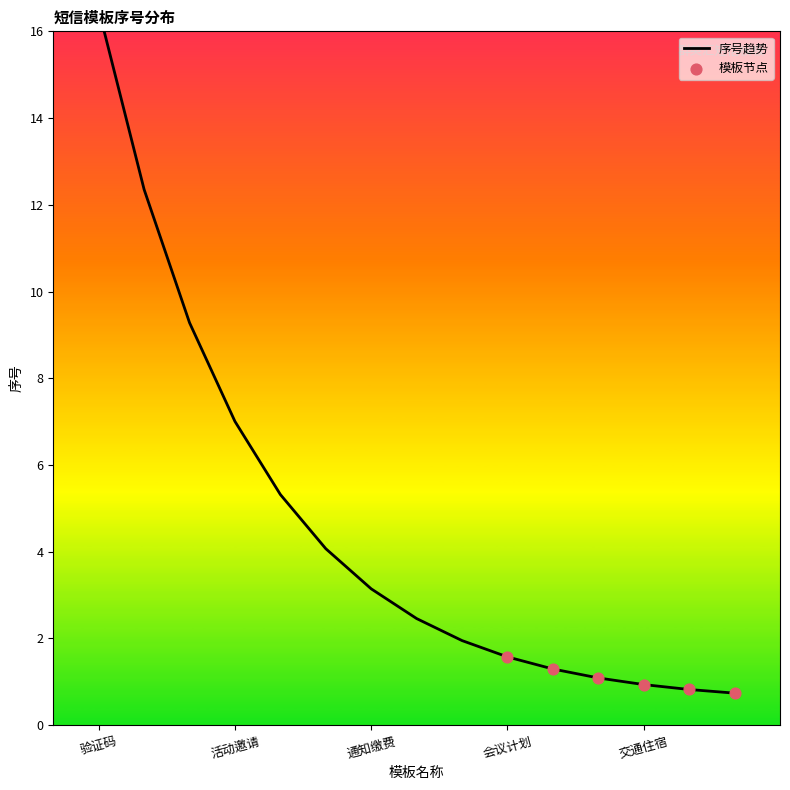

Which has a higher value, 会议计划取消 or 行程预定提醒?

行程预定提醒